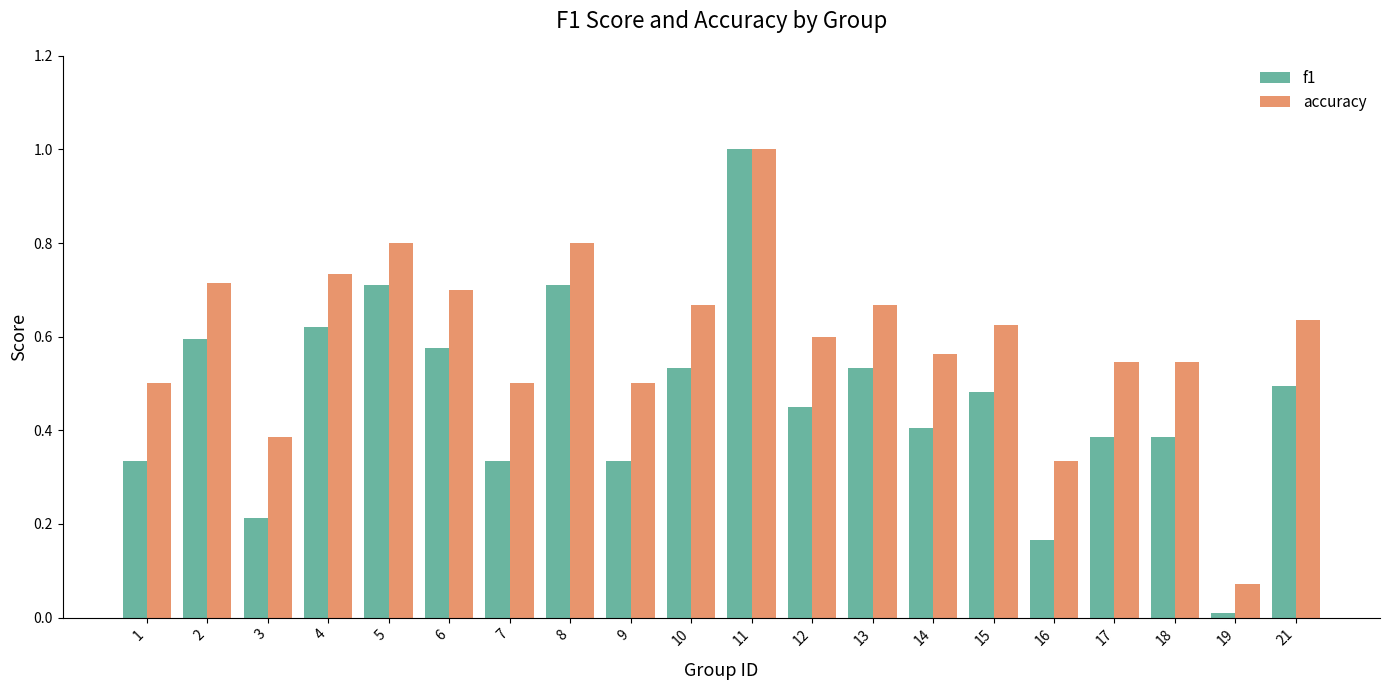

How many bars are there in total?

40